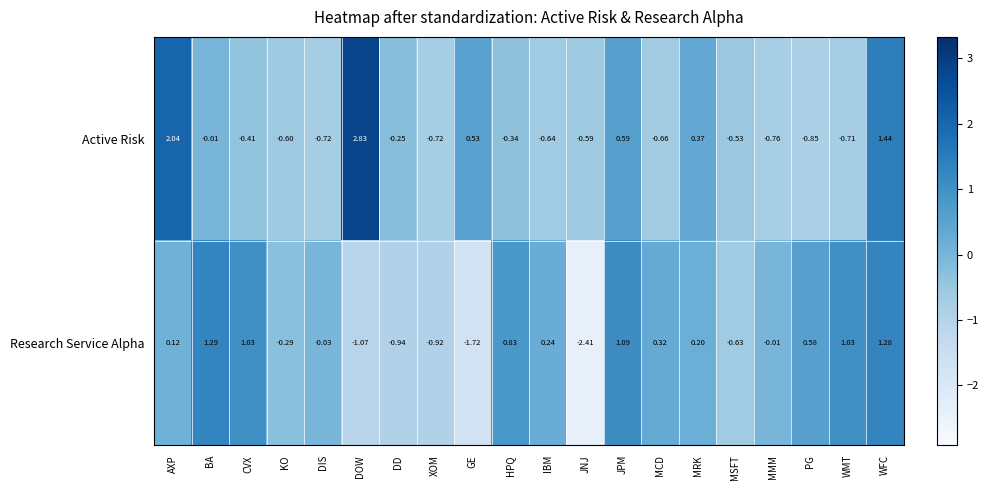

Between MRK and WFC, which series saw the biggest shift?

Research Service Alpha